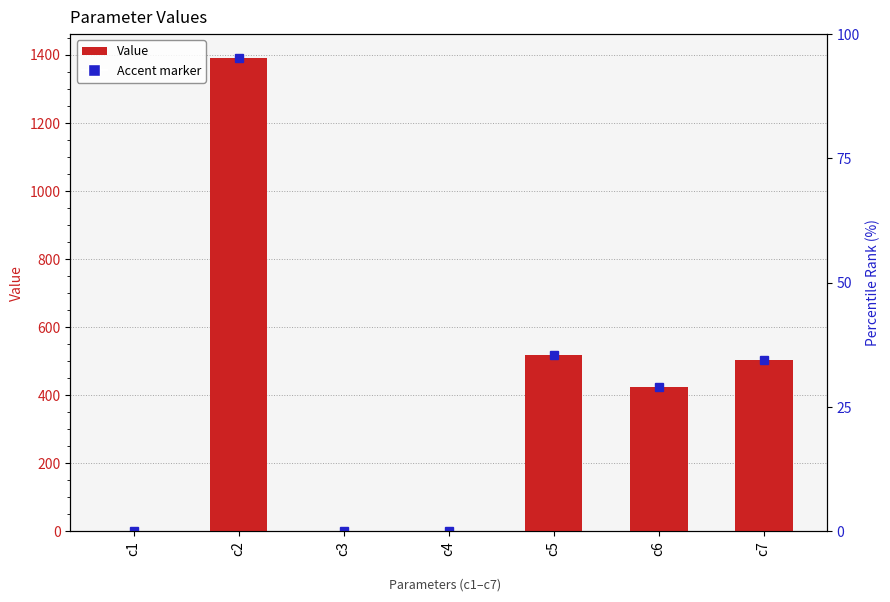

What is the average value?

405.5